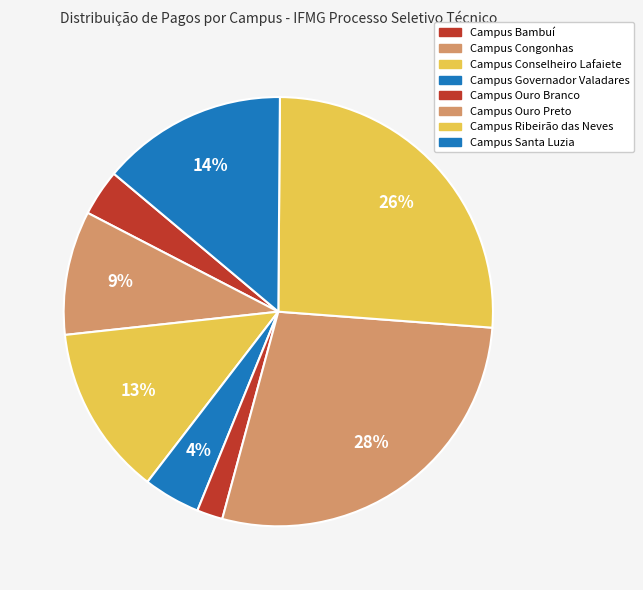

How many segments does this pie chart have?

8